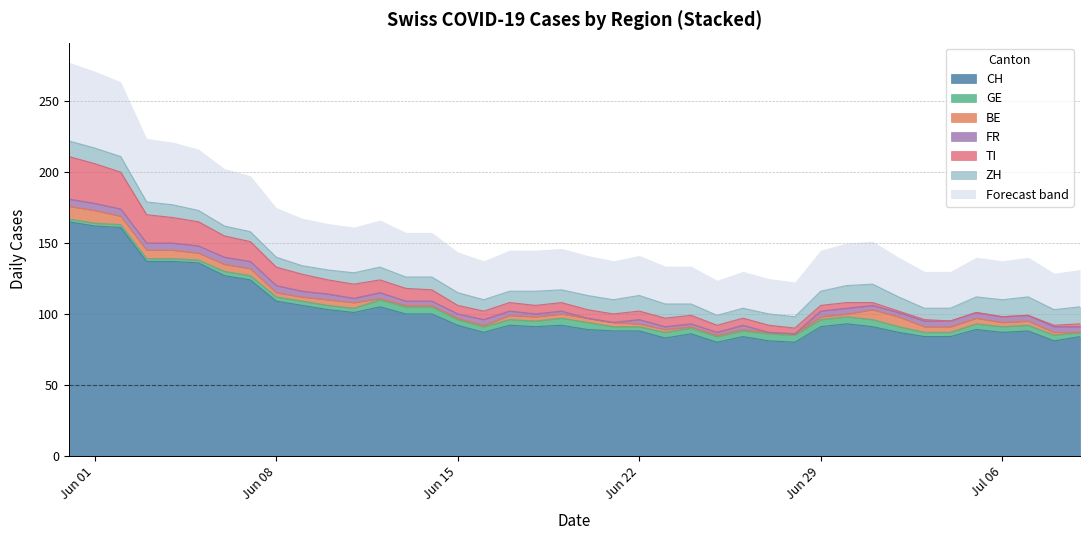

What is the maximum value for CH?

165.0